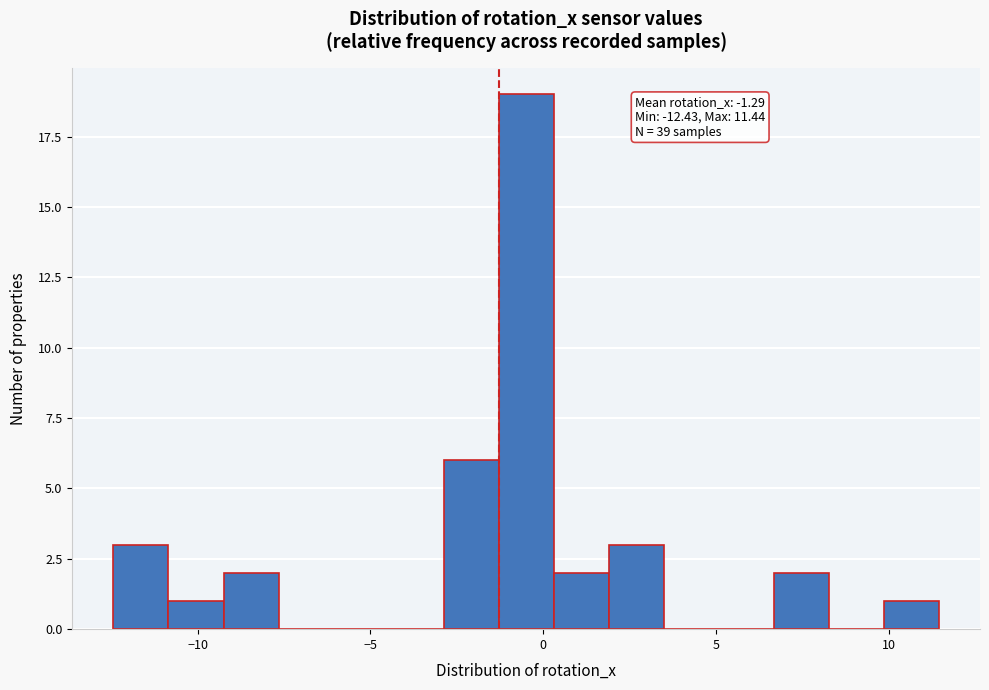

Read against the x-axis, roughly where is the centre of the tallest bar?

-0.5